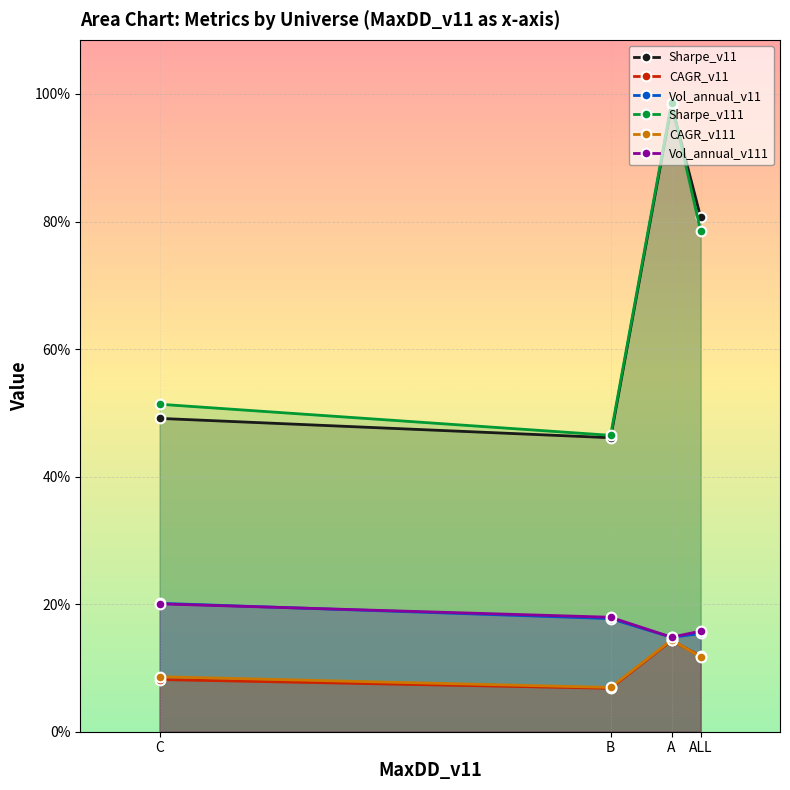

True or false: CAGR_v11 and Vol_annual_v111 intersect in this chart.

False